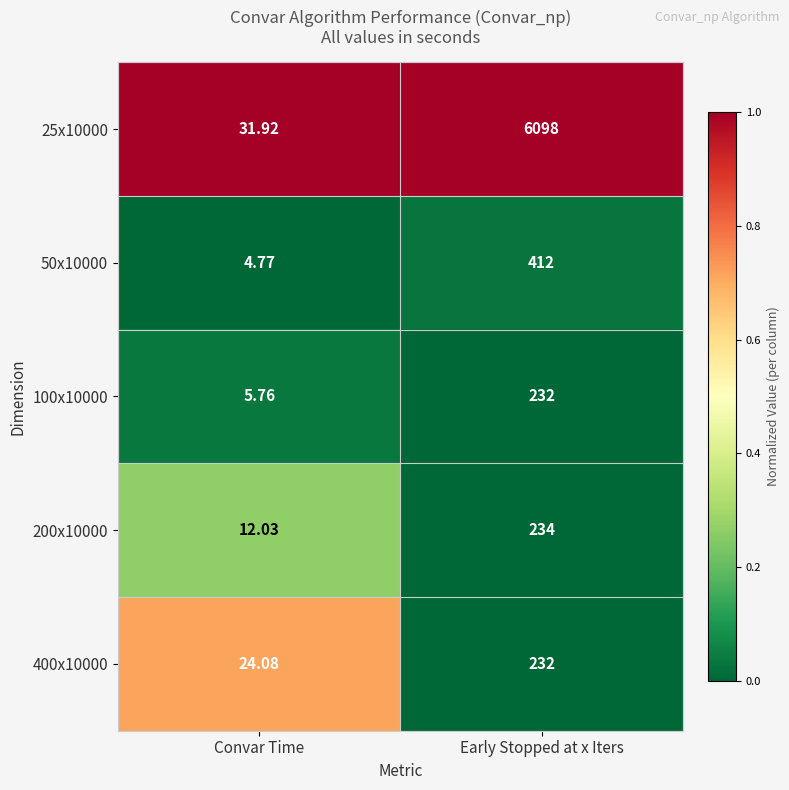

At which label is 100x10000 closest to 118?

Convar Time